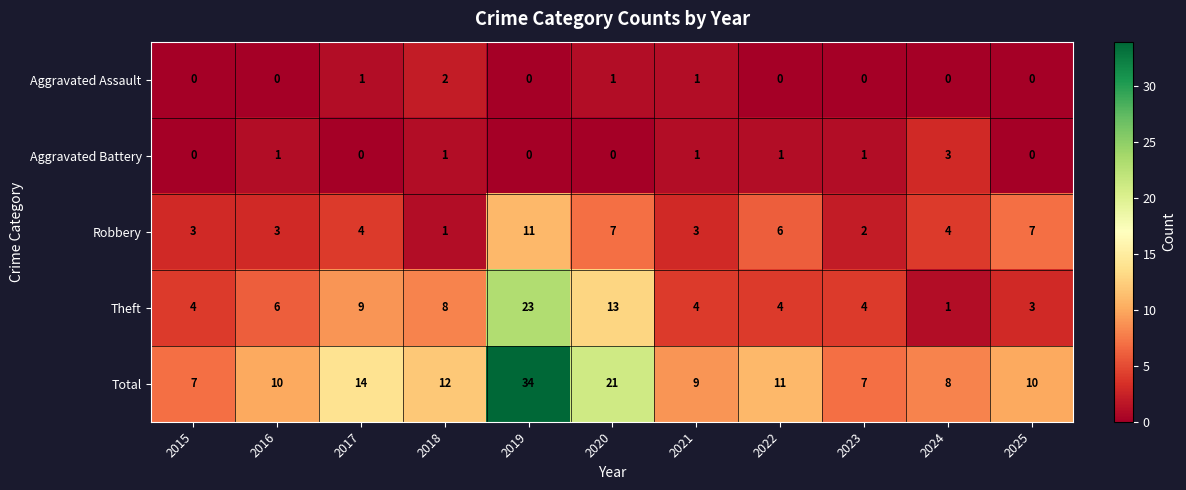

Which series has the widest spread of values?

Total